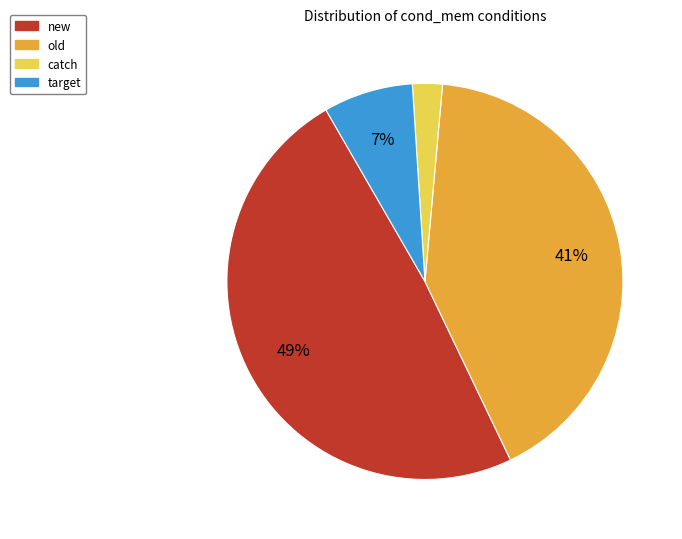

How many segments does this pie chart have?

4